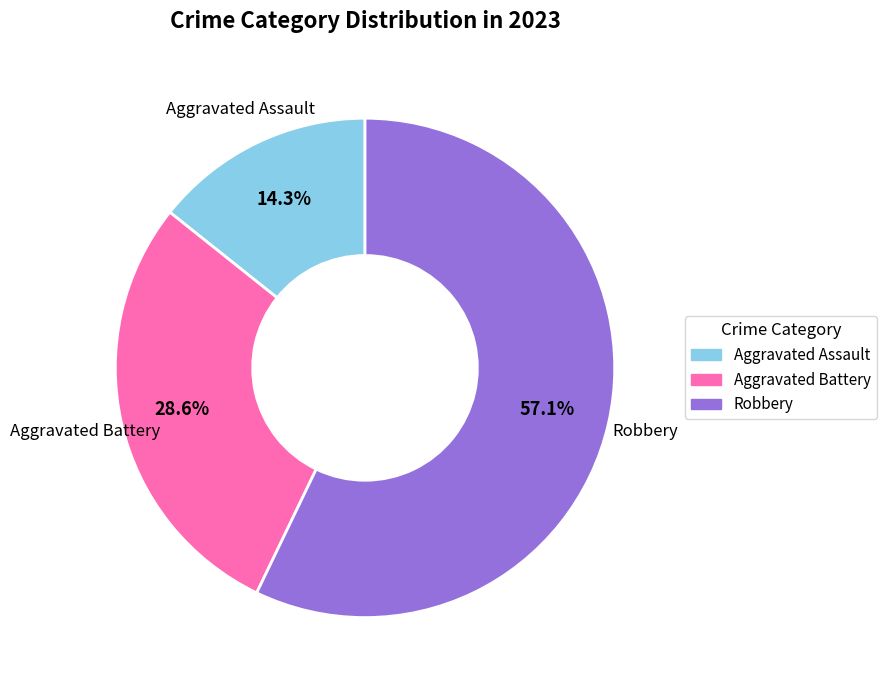

Is there a majority slice in this chart?

Yes